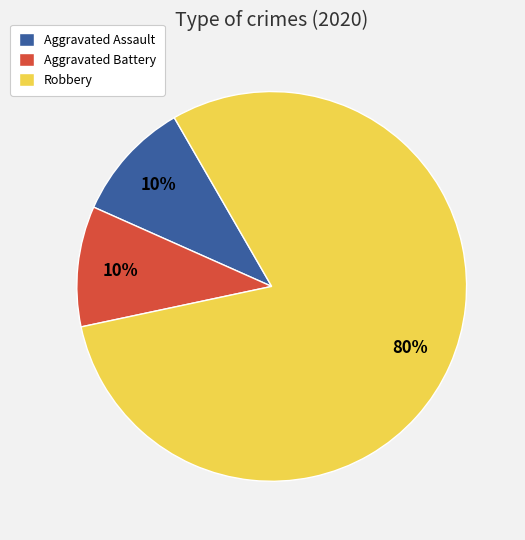

What is the largest slice in the pie chart?

Robbery